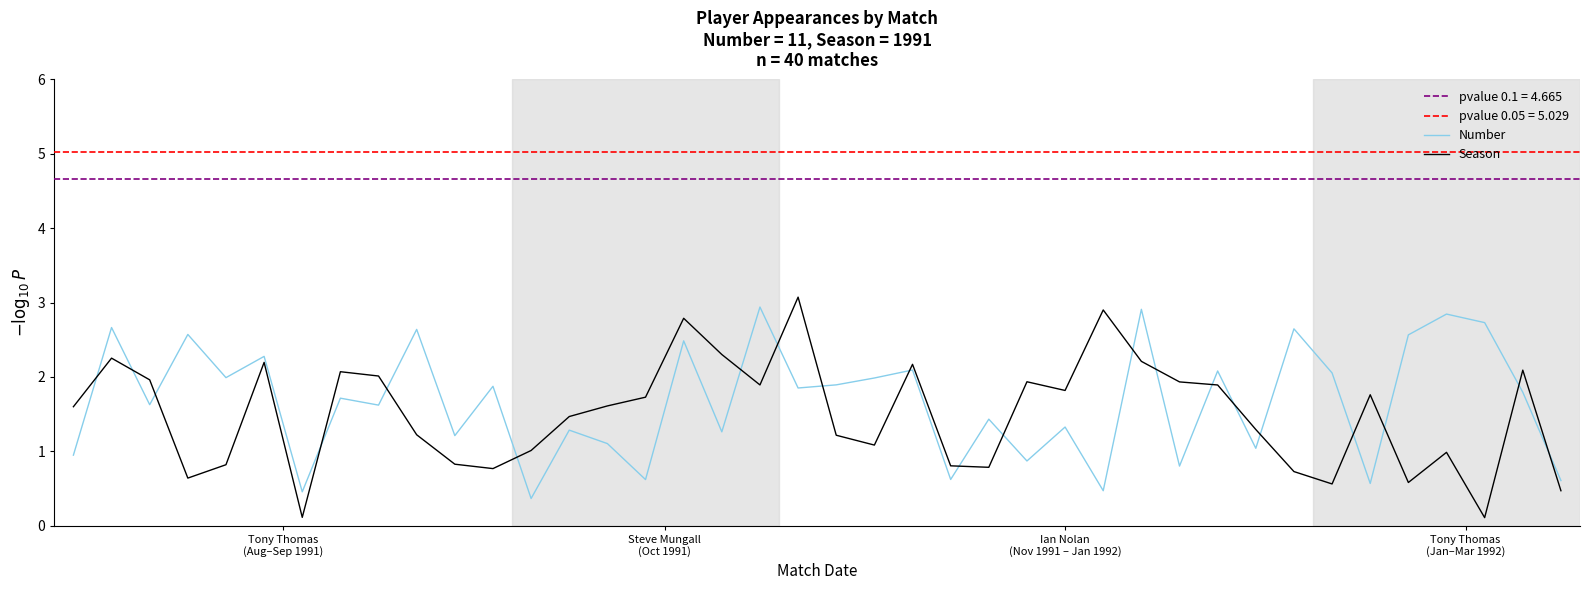

Which series ends up on top after the final intersection of Season and Number?

Number